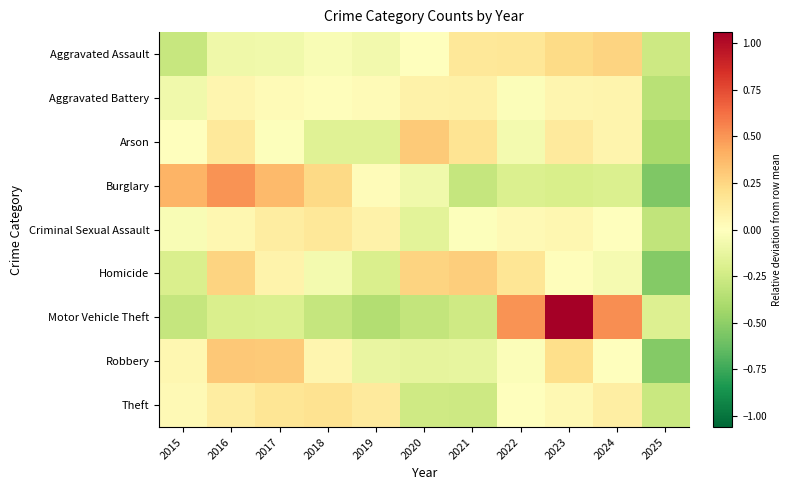

What is the maximum value shown in the chart?

1.1